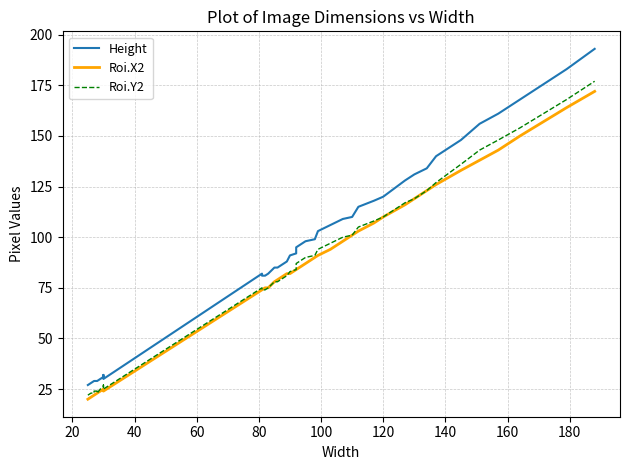

How many values in the Roi.X2 series exceed 84?

19